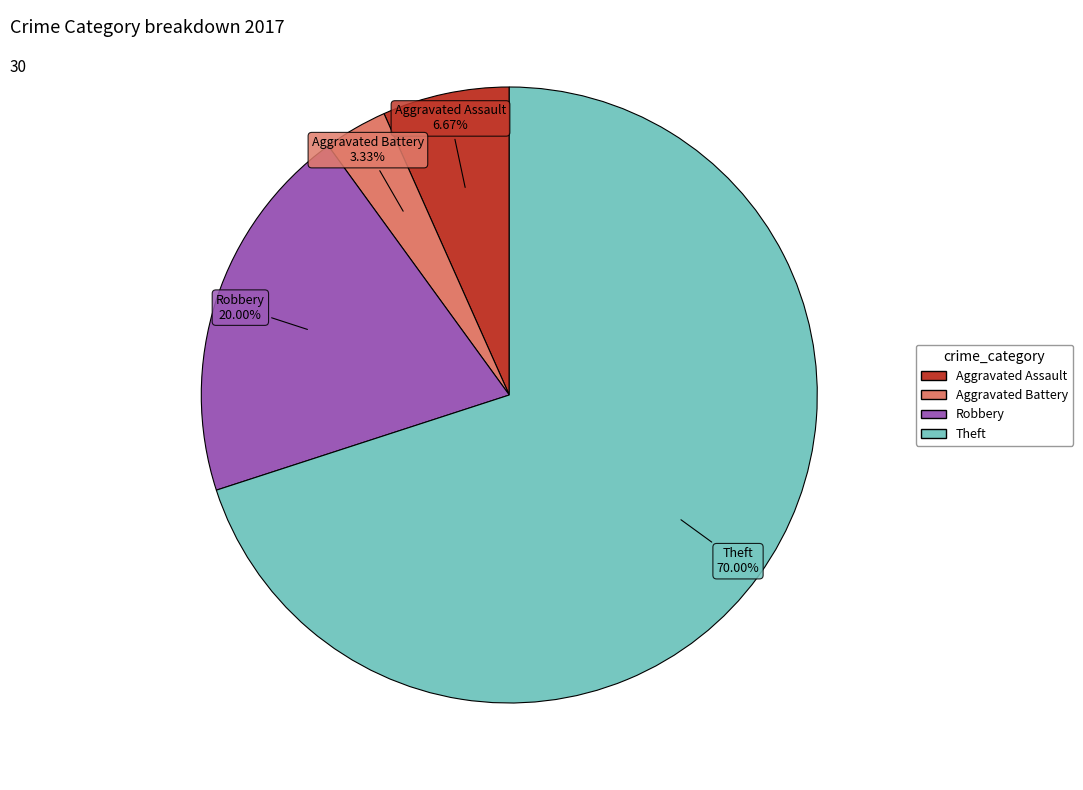

Which has a higher value, Theft or Aggravated Assault?

Theft